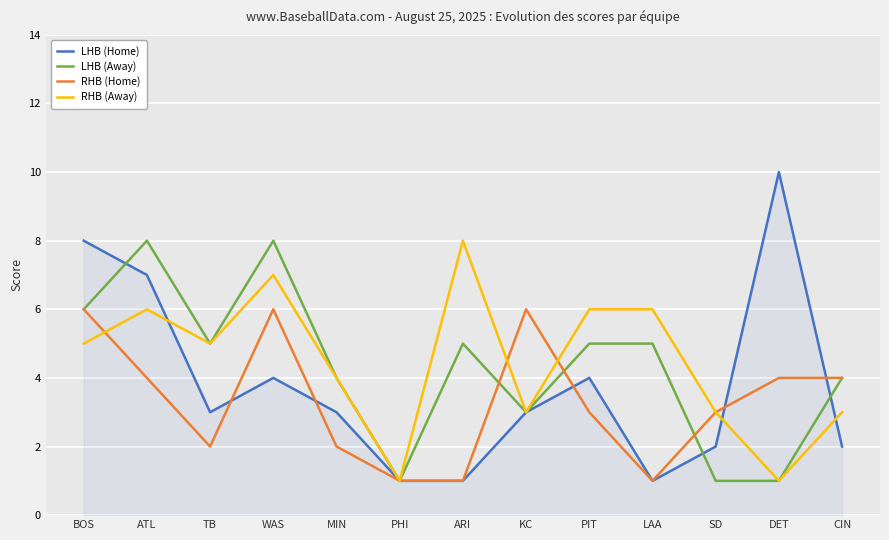

True or false: RHB (Home) has a value of 3 at PIT.

True